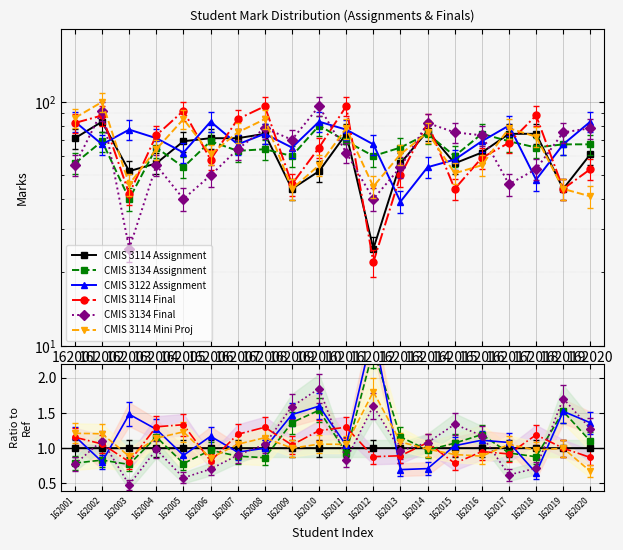

Where does the CMIS 3134 Assignment series first go above 65?

162002